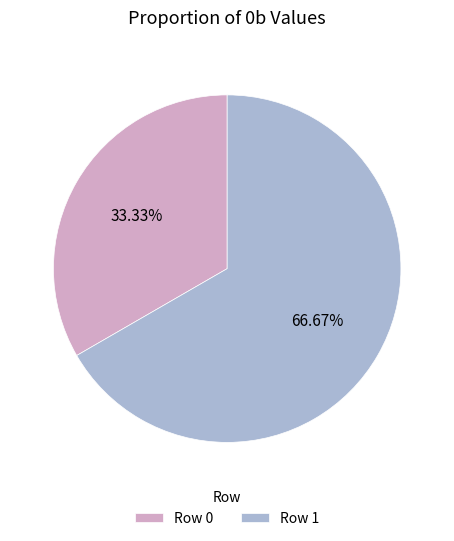

Between Row 1 and Row 0, which is larger?

Row 1